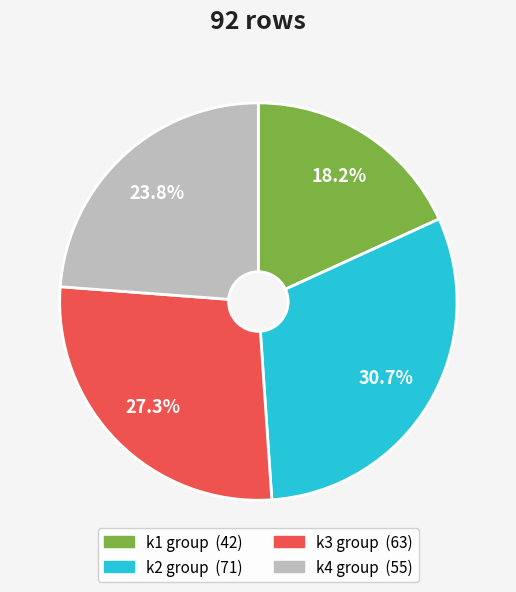

Does any single category account for the majority?

No